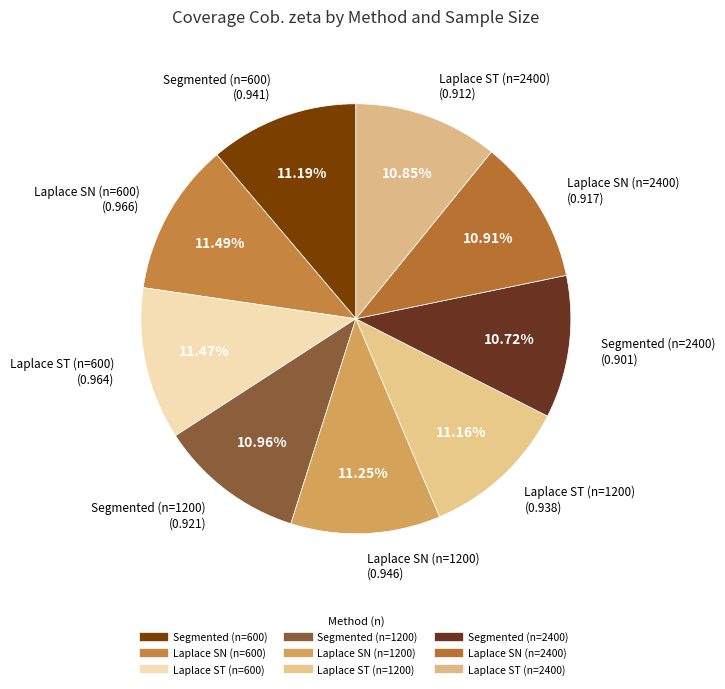

Is there a majority slice in this chart?

No